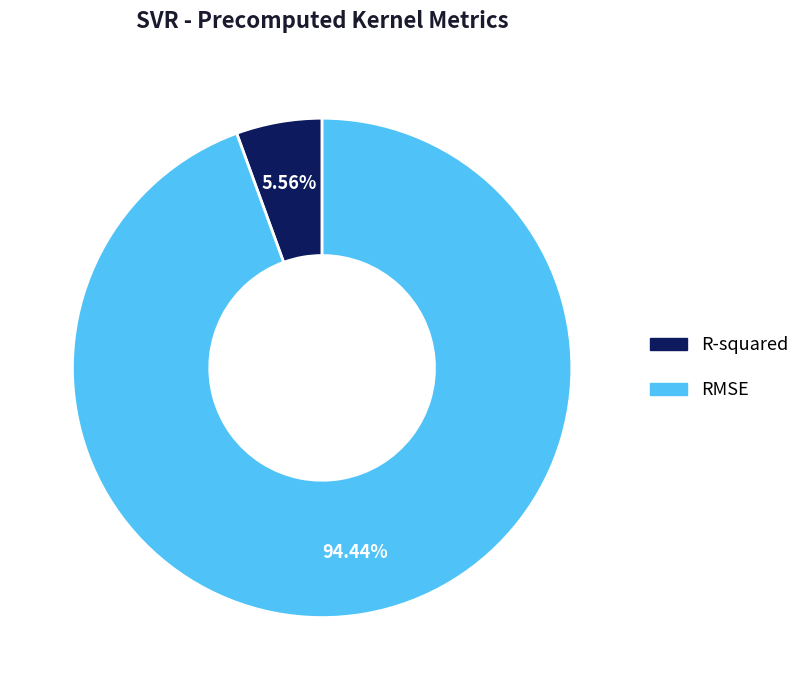

How many segments does this pie chart have?

2